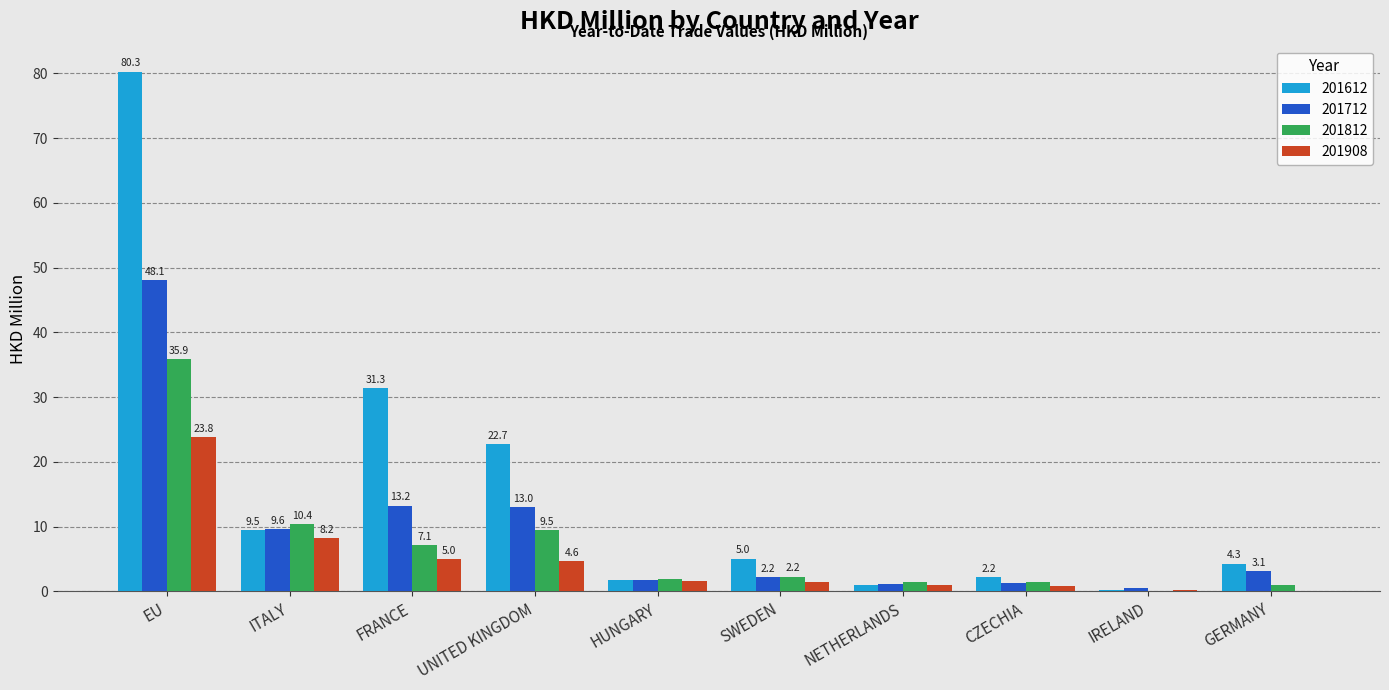

Read the 201908 value at FRANCE.

5.0